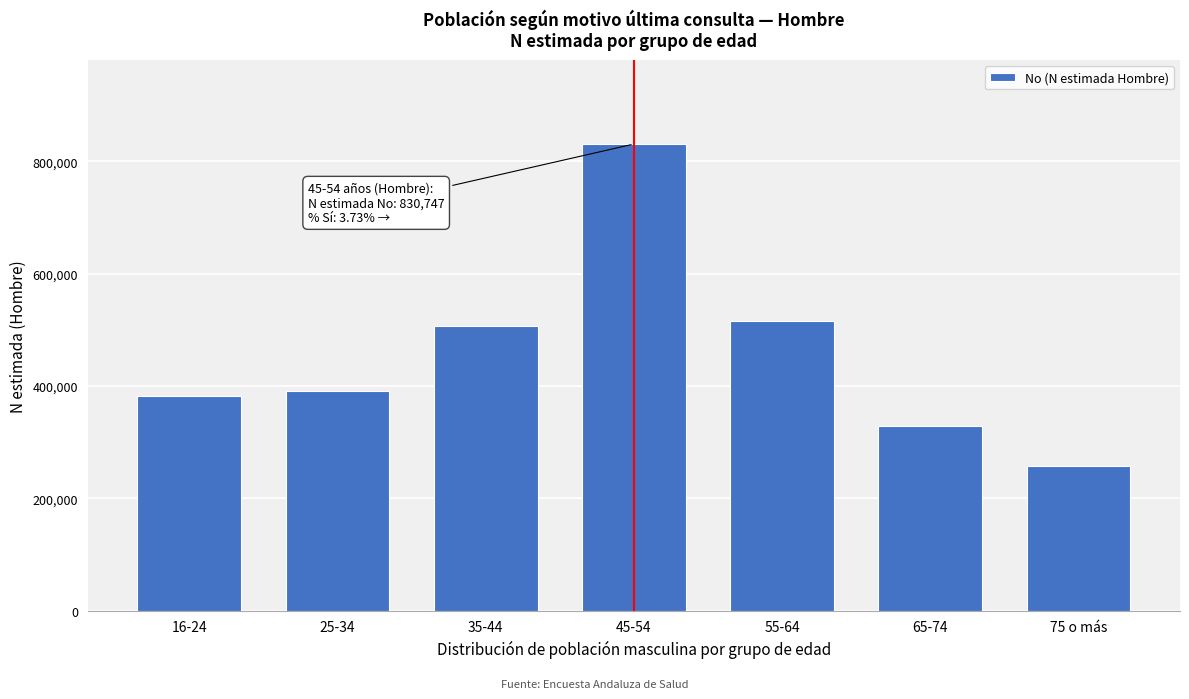

Reading left to right, transcribe all the data shown in this chart.

16-24=382220	25-34=391737	35-44=505929	45-54=830747	55-64=516302	65-74=328300	75 o más=258312